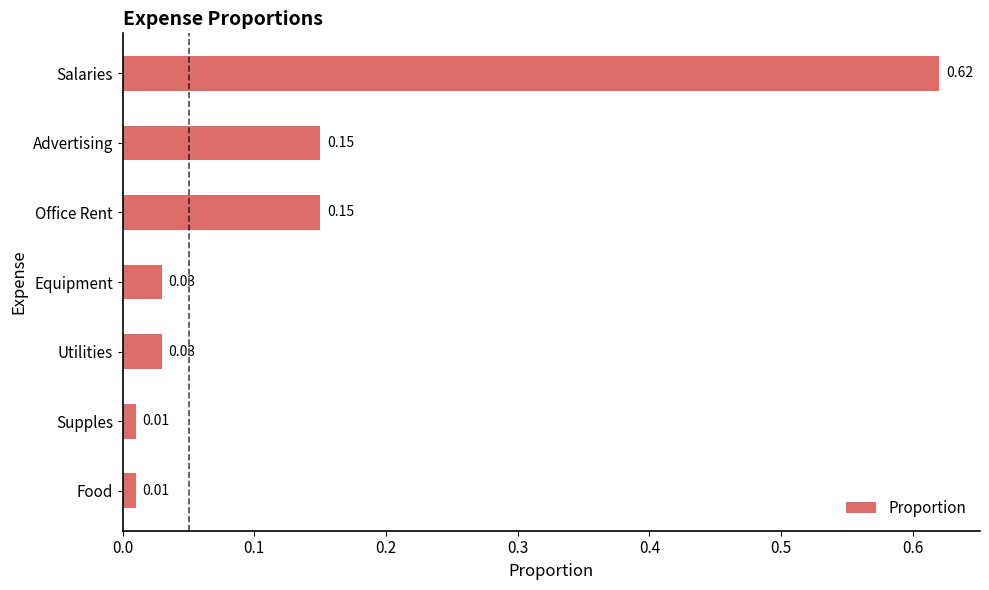

Which has a higher value, Utilities or Supples?

Utilities